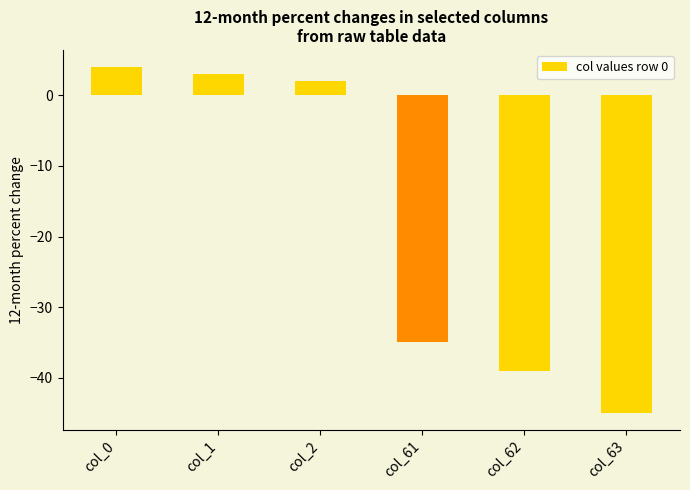

Is it true that the value at col_63 is -63?

False